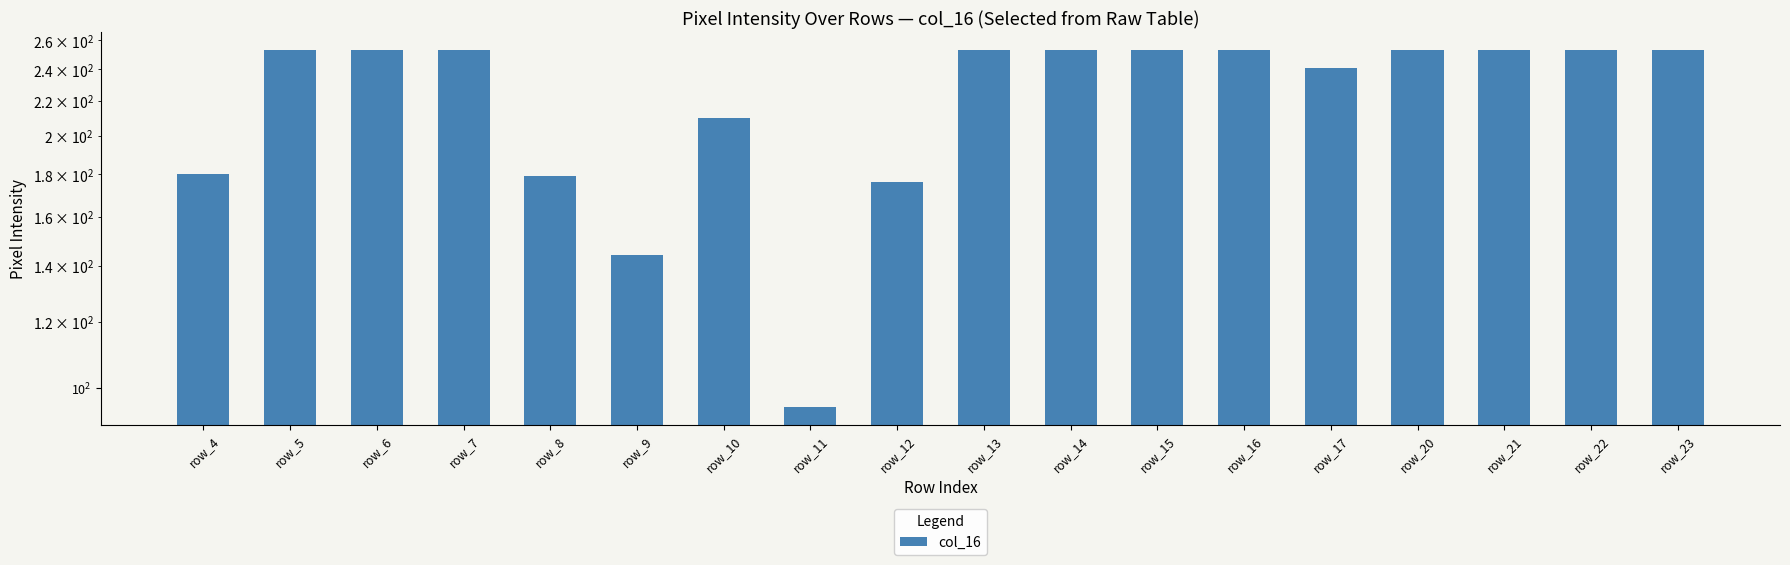

What is the ratio of the value at row_8 to the value at row_10?

0.9